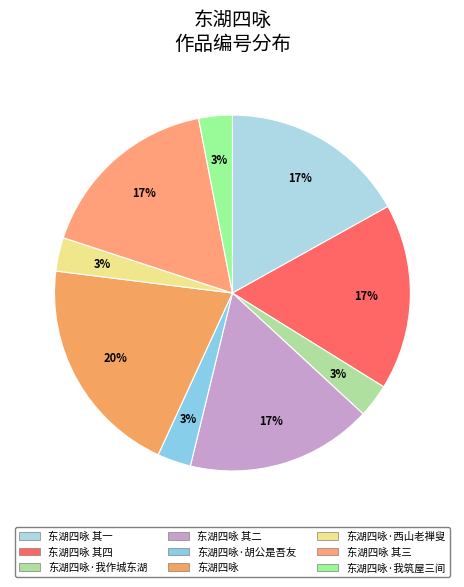

How much of the chart is everything except 东湖四咏·我作城东湖?

97.0%